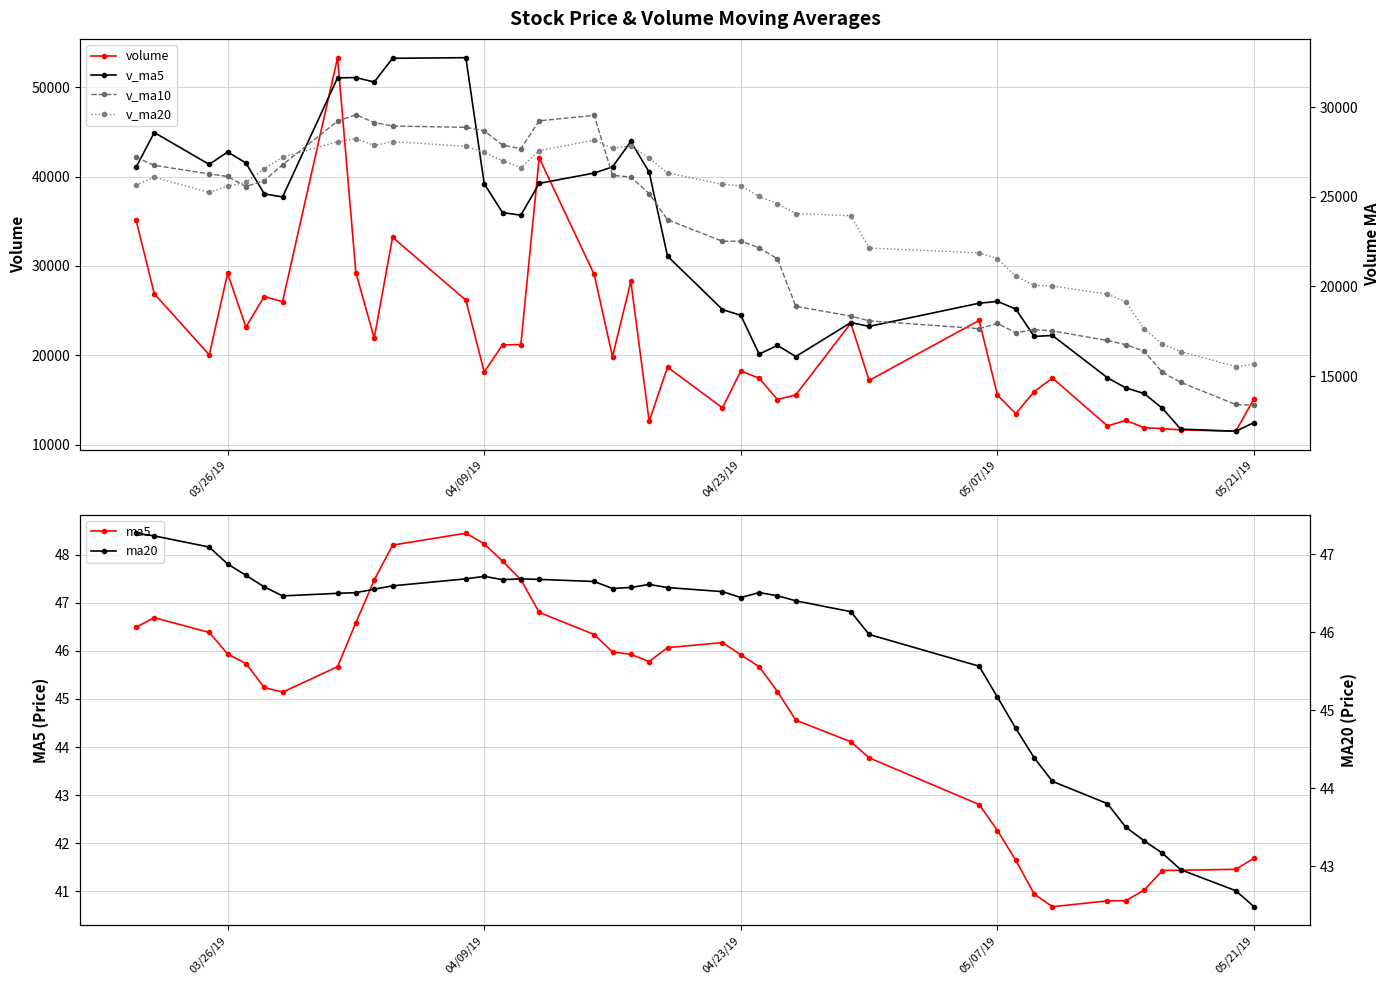

Which series has the largest total across all categories?

v_ma20